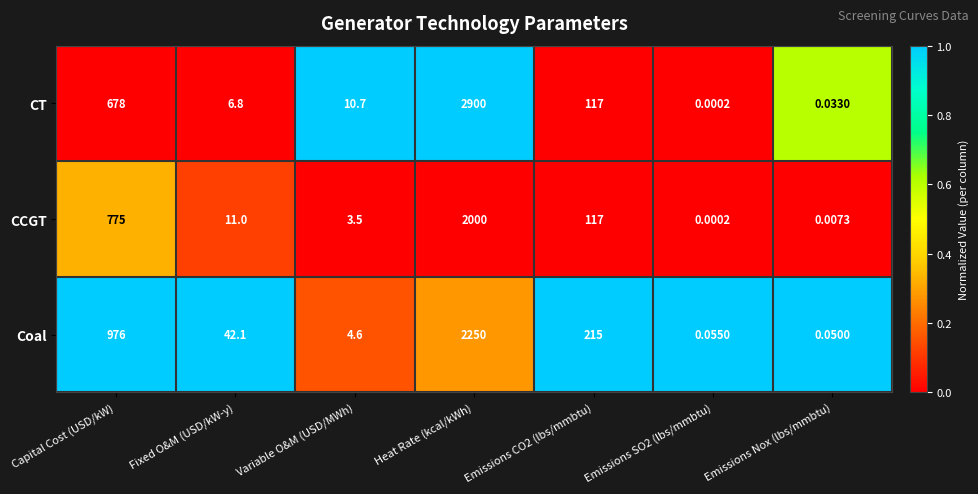

List the series in order of their peak value, lowest first.

CCGT, Coal, CT